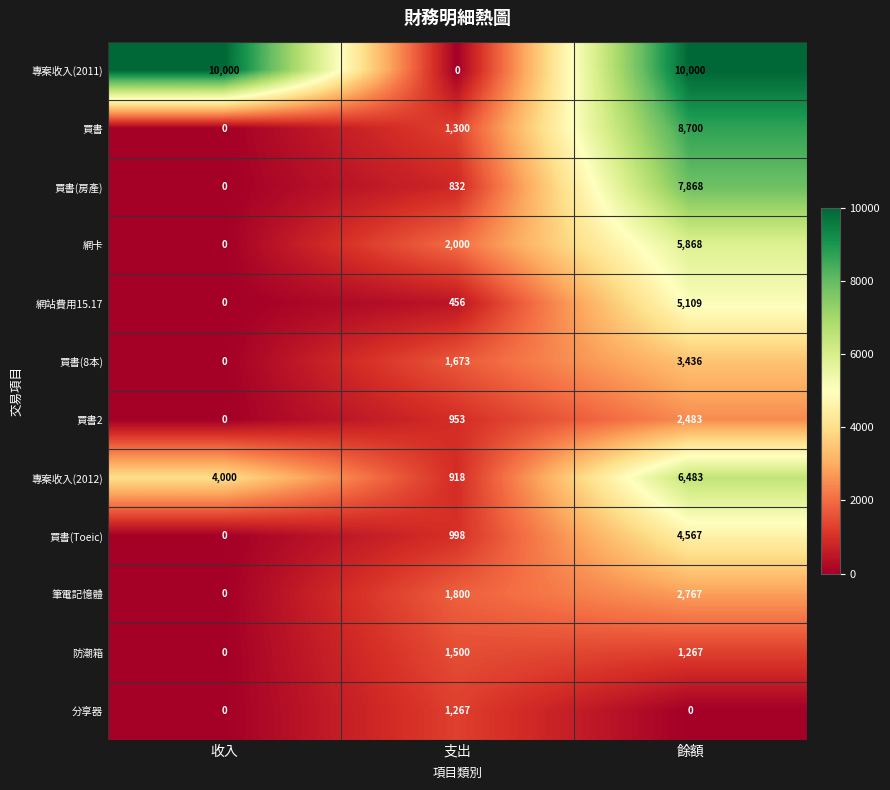

What is the total value across all series at 支出?

13697